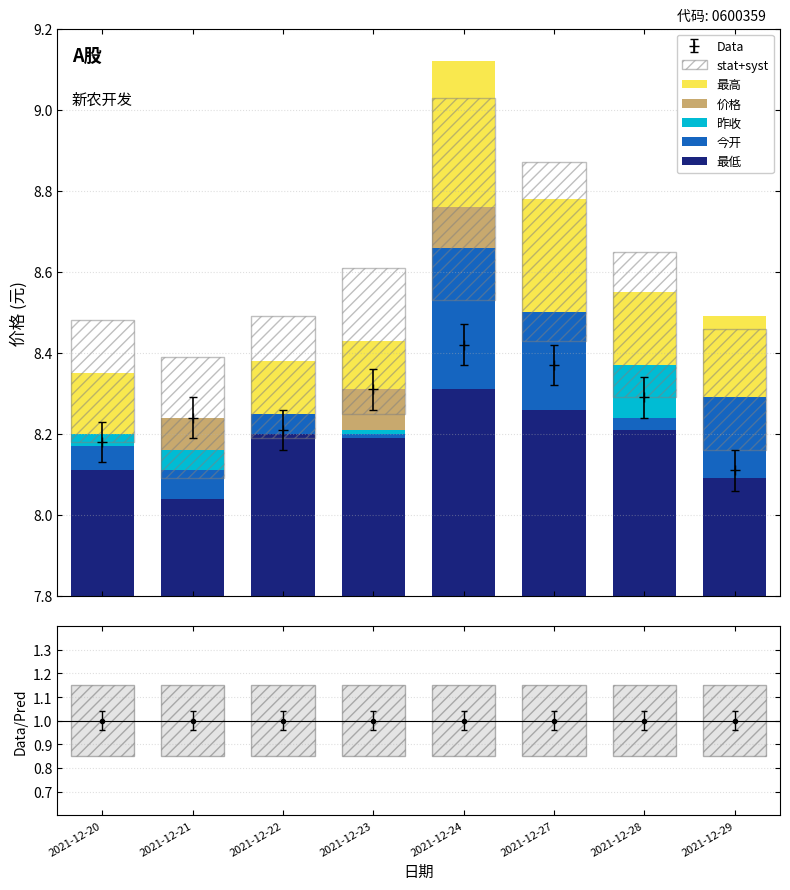

What is the difference between the 最低 values at 2021-12-21 and 2021-12-22?

0.2